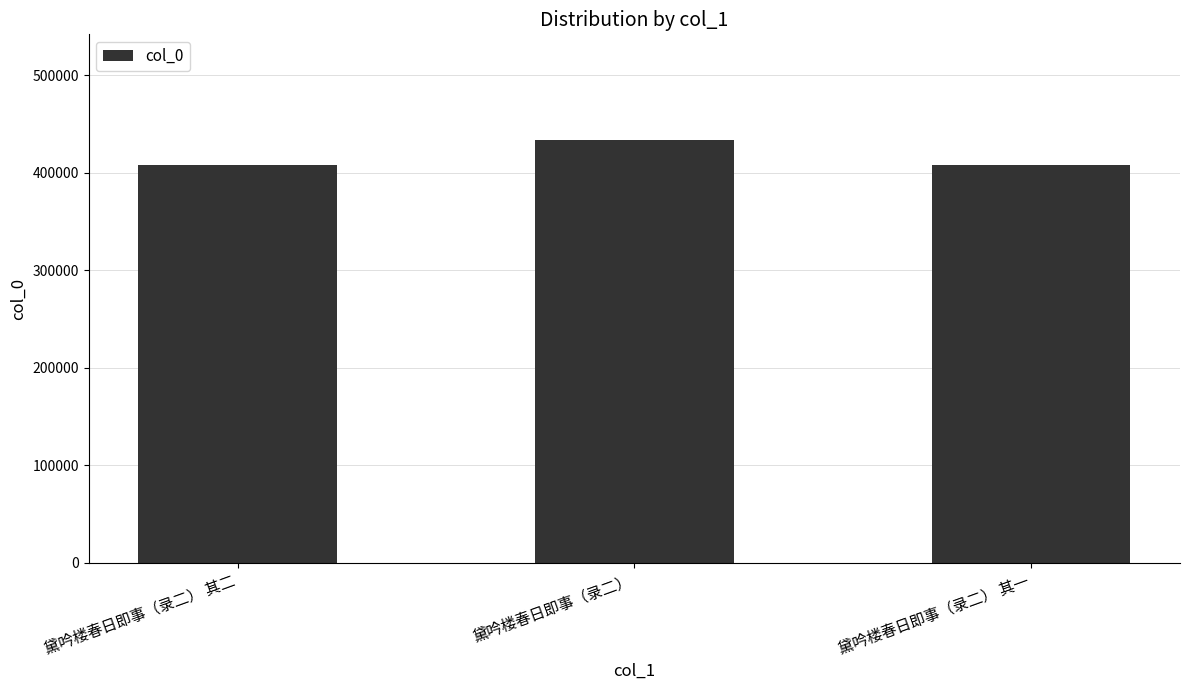

At which label is the value closest to 420892?

黛吟楼春日即事（录二） 其二